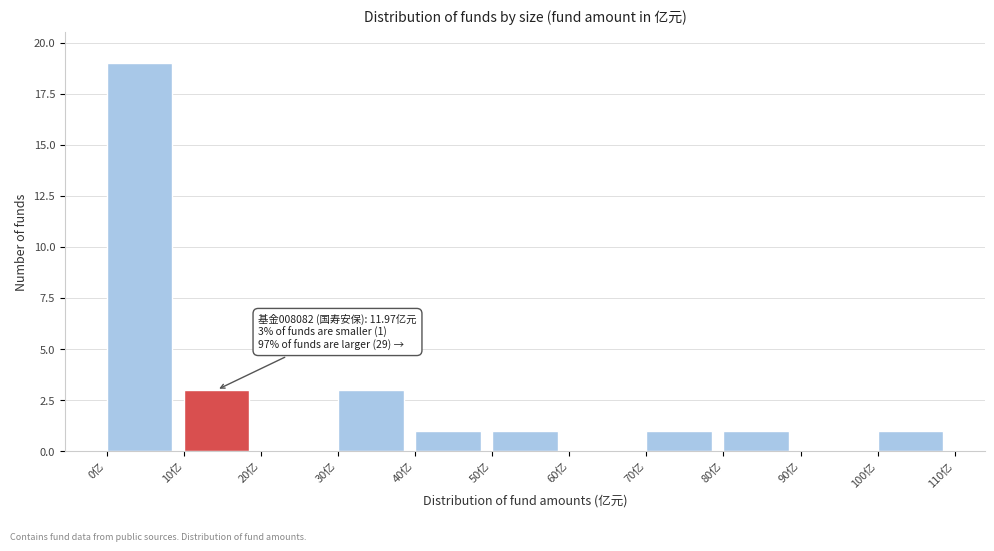

Over which range of the x-axis is the bar tallest?

0 to 10